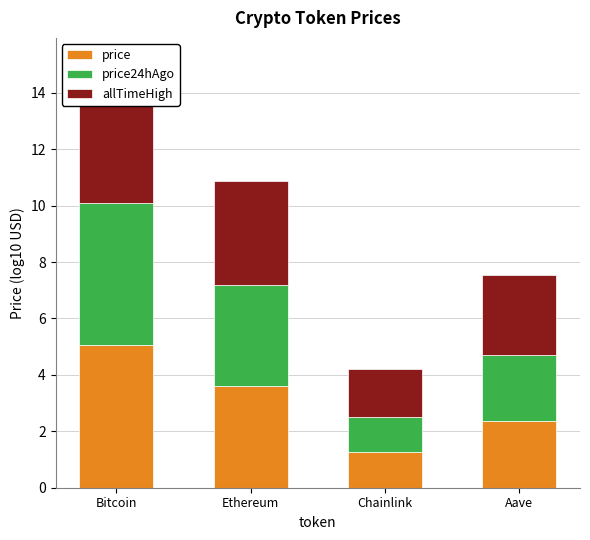

Are the bars horizontal?

No